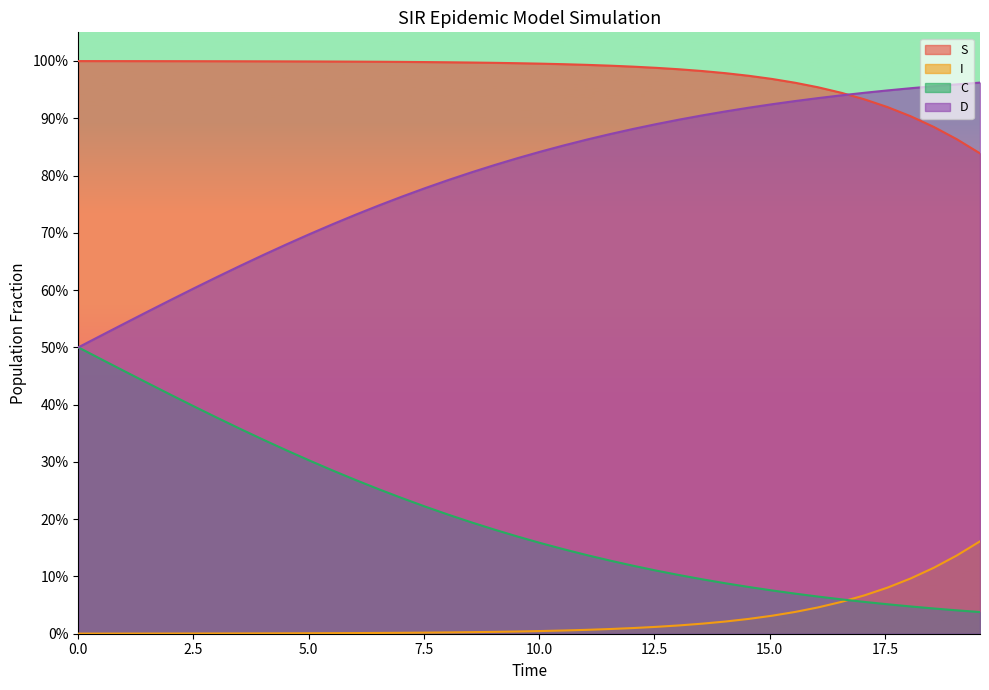

How many times do S and D cross each other?

1